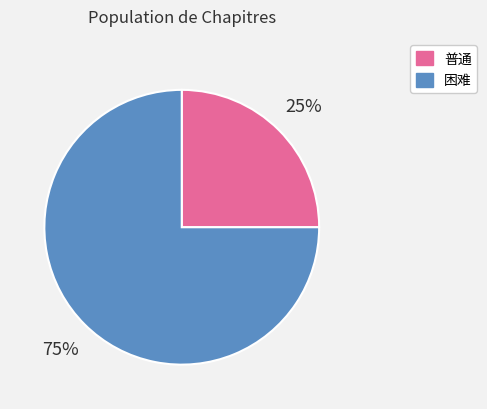

Between 普通 and 困难, which is larger?

困难